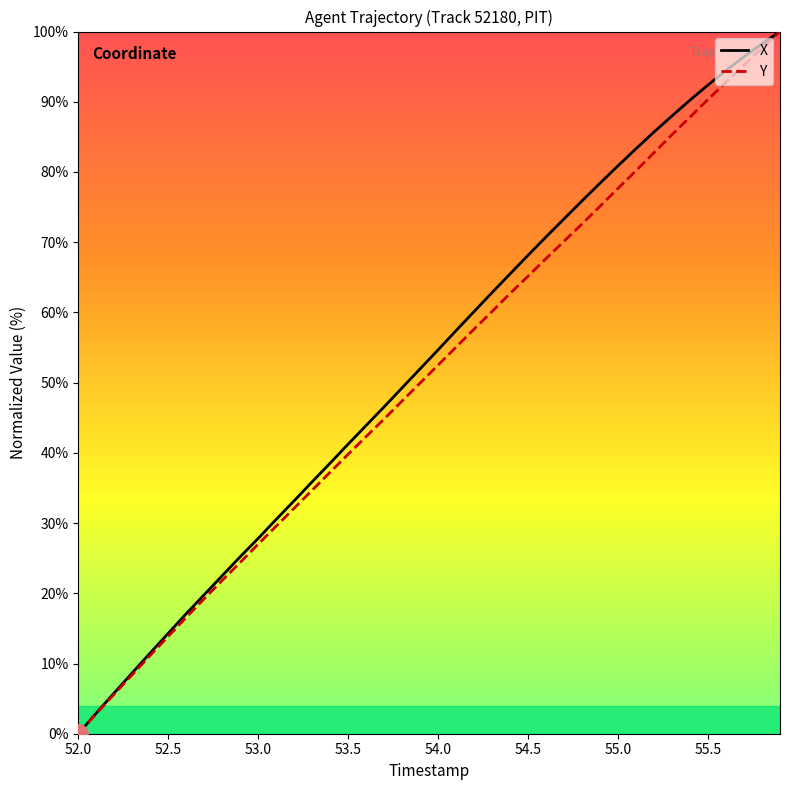

How many distinct data groups are displayed?

2